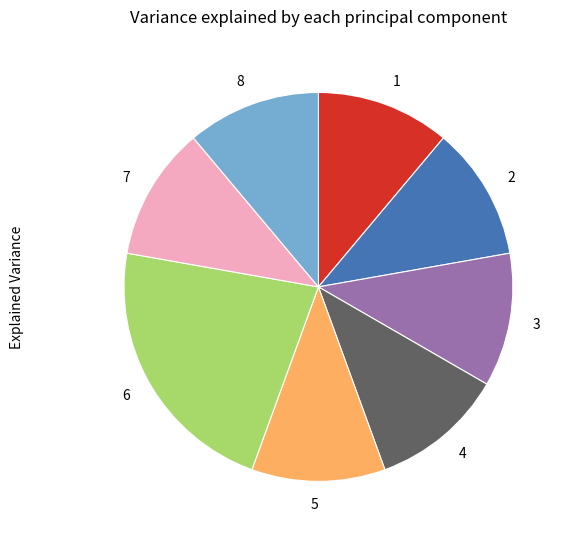

What is the ratio of the value at 8 to the value at 3?

1.0